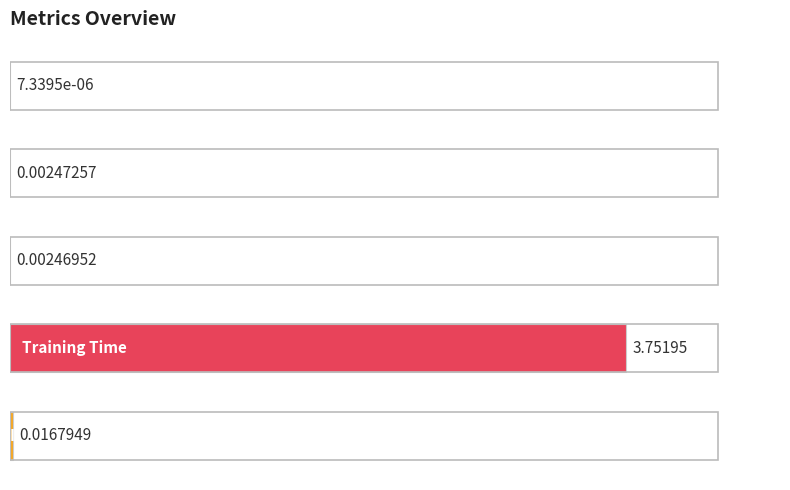

What is the sum of all values?

3.8